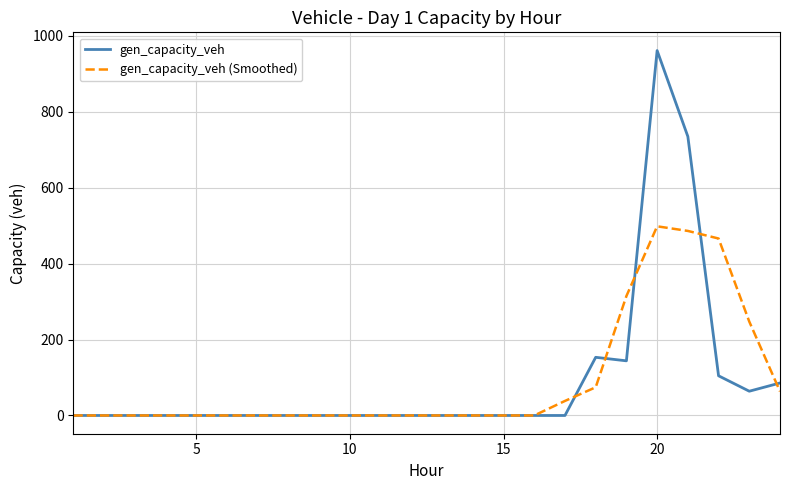

Reading right to left, extract all data points from this chart.

gen_capacity_veh: 85.6	63.9	104.6	735.1	961.6	144.0	153.3	0.0	0.0	0.0	0.0	0.0	0.0	0.0	0.0	0.0	0.0	0.0	0.0	0.0	0.0	0.0	0.0	0.0
gen_capacity_veh (Smoothed): 63.5	247.3	466.3	486.3	498.5	314.7	74.3	38.3	0.0	0.0	0.0	0.0	0.0	0.0	0.0	0.0	0.0	0.0	0.0	0.0	0.0	0.0	0.0	0.0